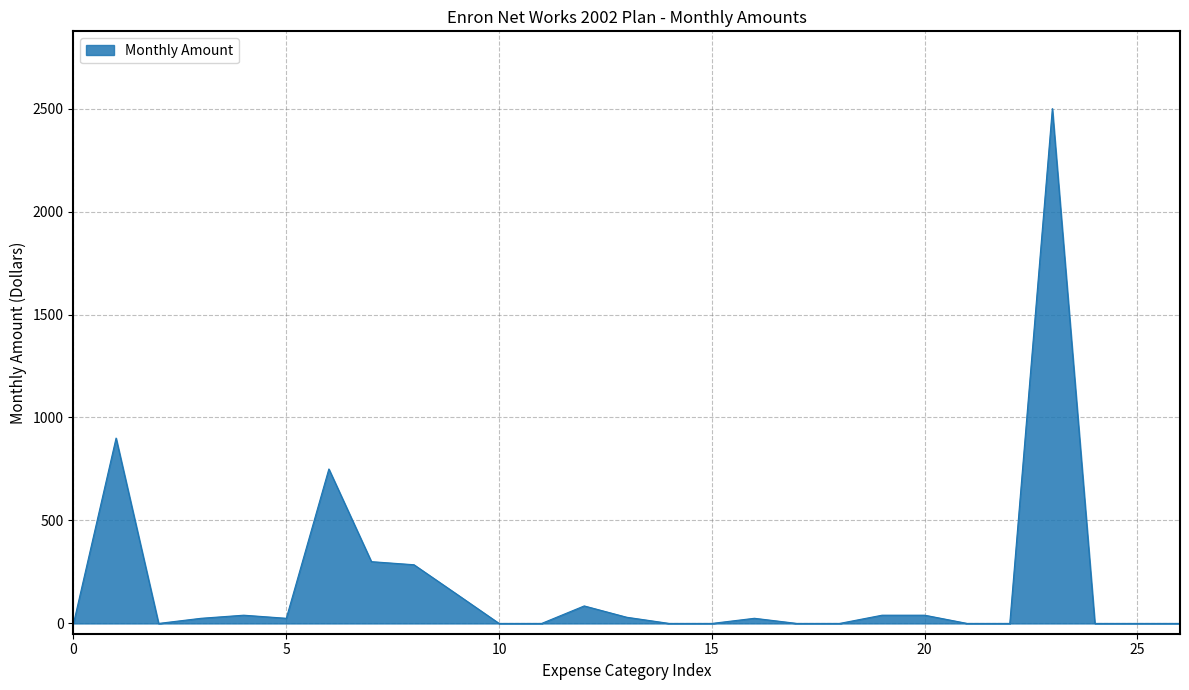

What is the greatest value displayed?

2500.0